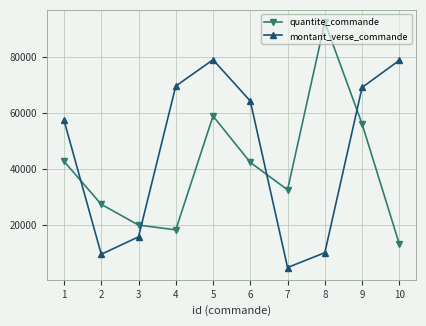

What is the difference between the maximum and minimum values in the montant_verse_commande series?

74397